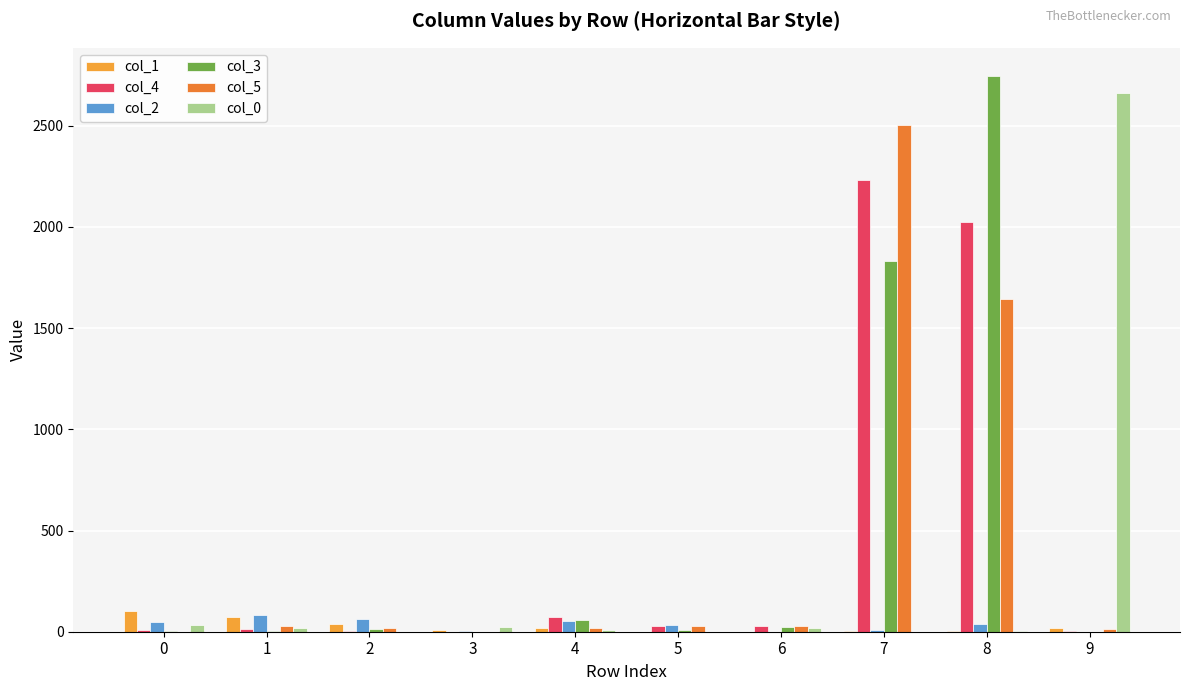

Reading left to right, transcribe all the data shown in this chart.

col_1: 0=103	1=73	2=36	3=9	4=16	5=0	6=1	7=3	8=2	9=18
col_4: 0=7	1=12	2=4	3=1	4=71	5=27	6=30	7=2233	8=2024	9=6
col_2: 0=50	1=82	2=61	3=4	4=53	5=32	6=0	7=9	8=36	9=0
col_3: 0=2	1=4	2=12	3=0	4=58	5=7	6=21	7=1831	8=2747	9=0
col_5: 0=0	1=27	2=19	3=1	4=20	5=27	6=27	7=2502	8=1645	9=14
col_0: 0=33	1=19	2=0	3=23	4=8	5=0	6=19	7=0	8=2	9=2662